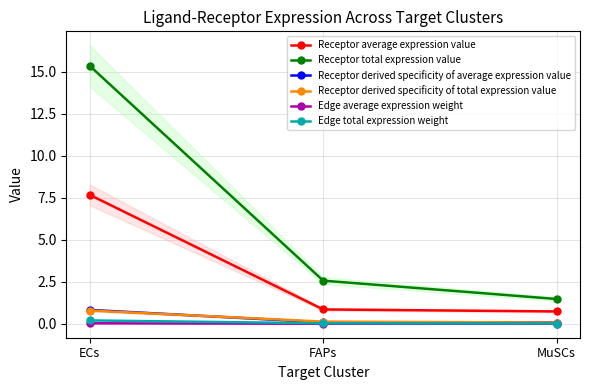

Is it true that Edge average expression weight equals 0.0 at MuSCs?

True